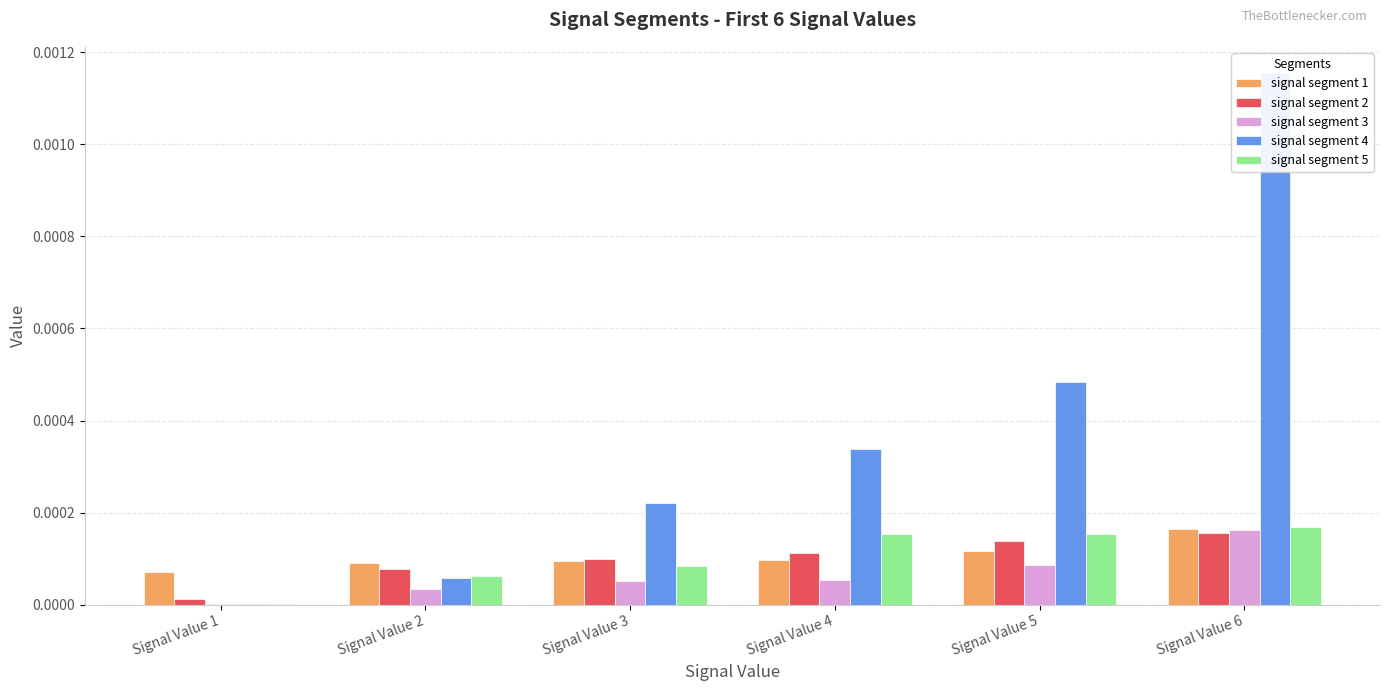

The signal segment 3 series shows 0.0 at Signal Value 2. True or false?

True